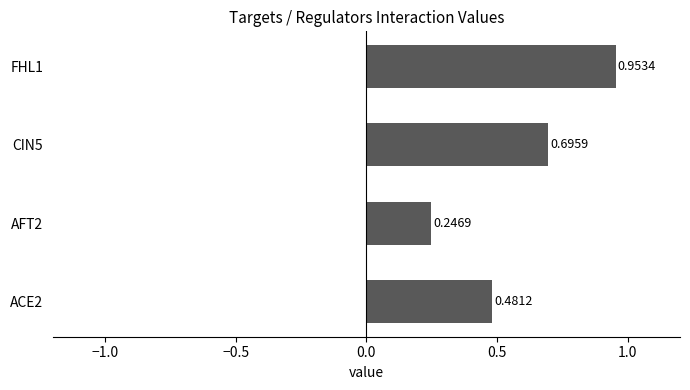

What is the sum of all values?

2.4